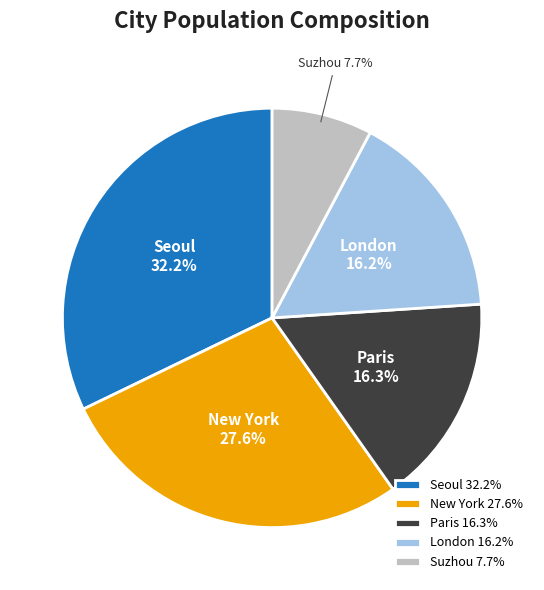

What percentage is the Suzhou slice, to the nearest percent?

8%